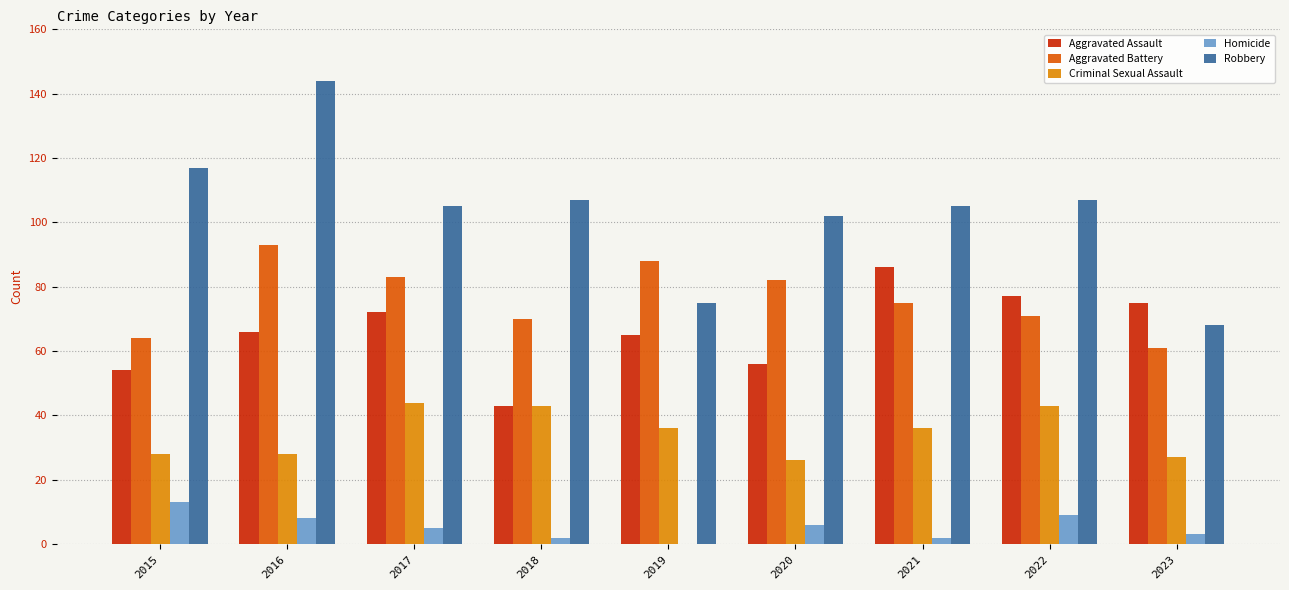

Which series has the largest total across all categories?

Robbery